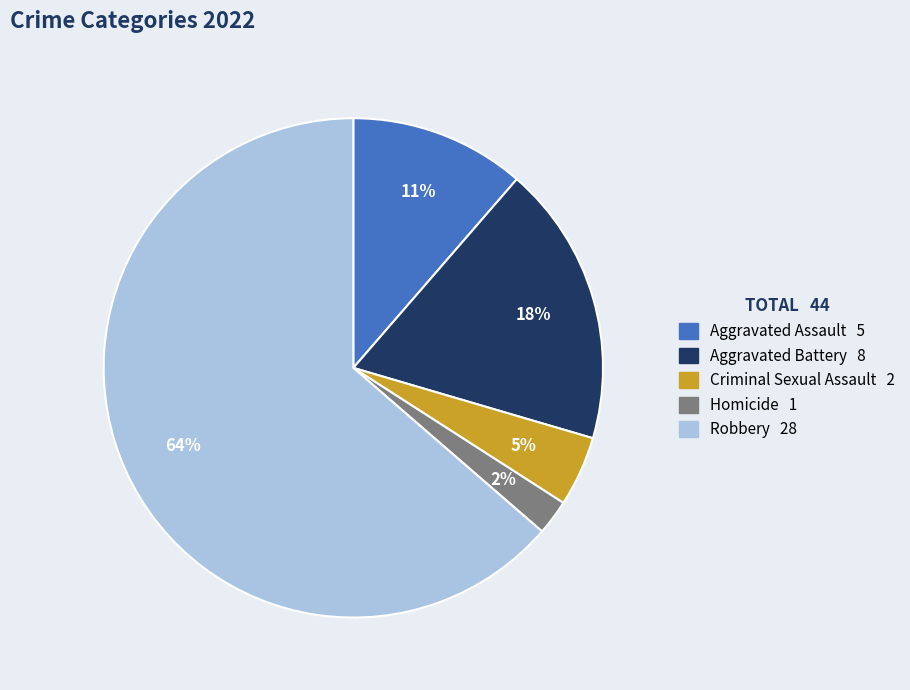

Does Robbery account for over 50% of the chart?

Yes